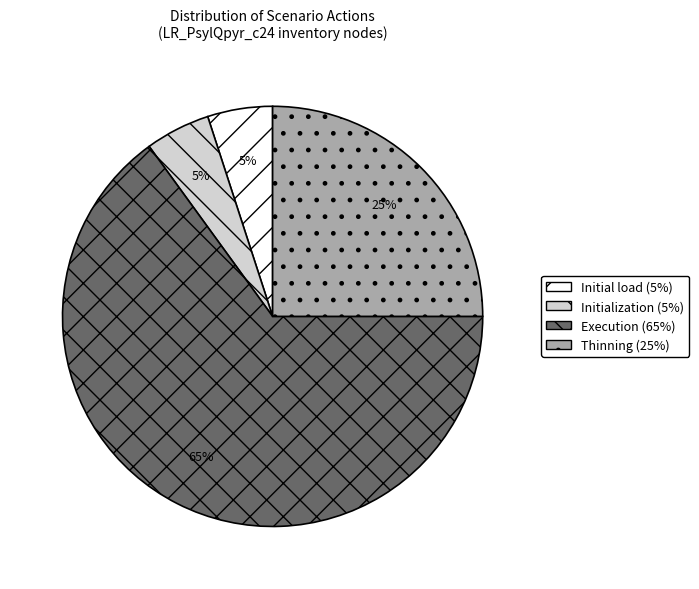

How many slices are in this pie chart?

4